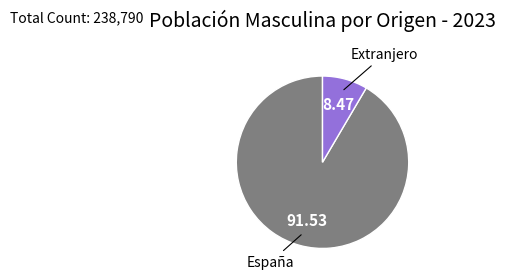

Does any single category account for the majority?

Yes